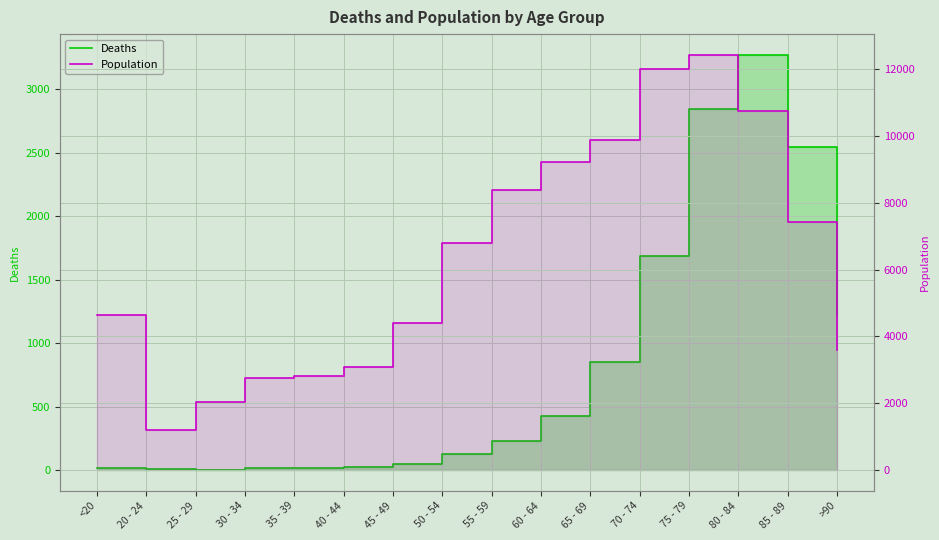

At <20, list the series in order from smallest to largest.

Deaths, Population